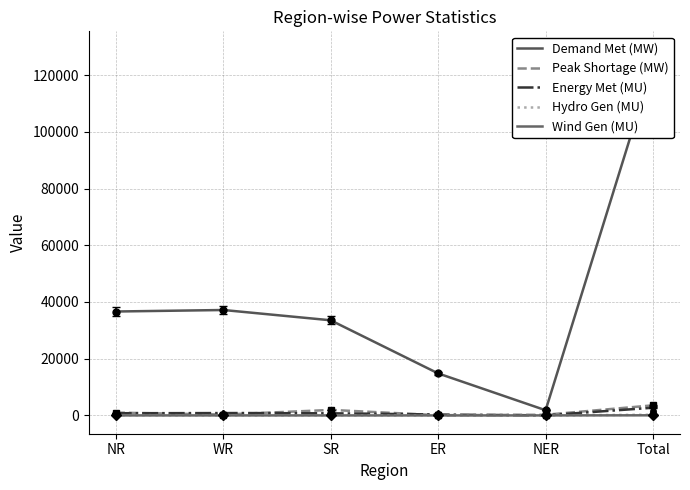

At which category is the sum across all series the highest?

Total